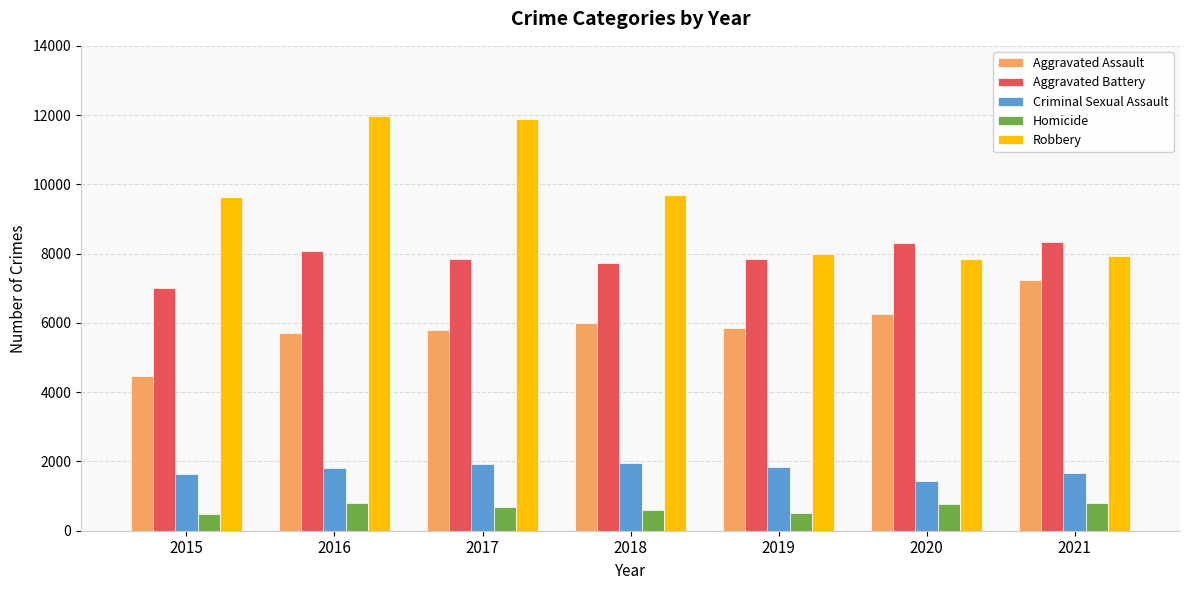

What is the sum of the Criminal Sexual Assault values at 2015 and 2017?

3574